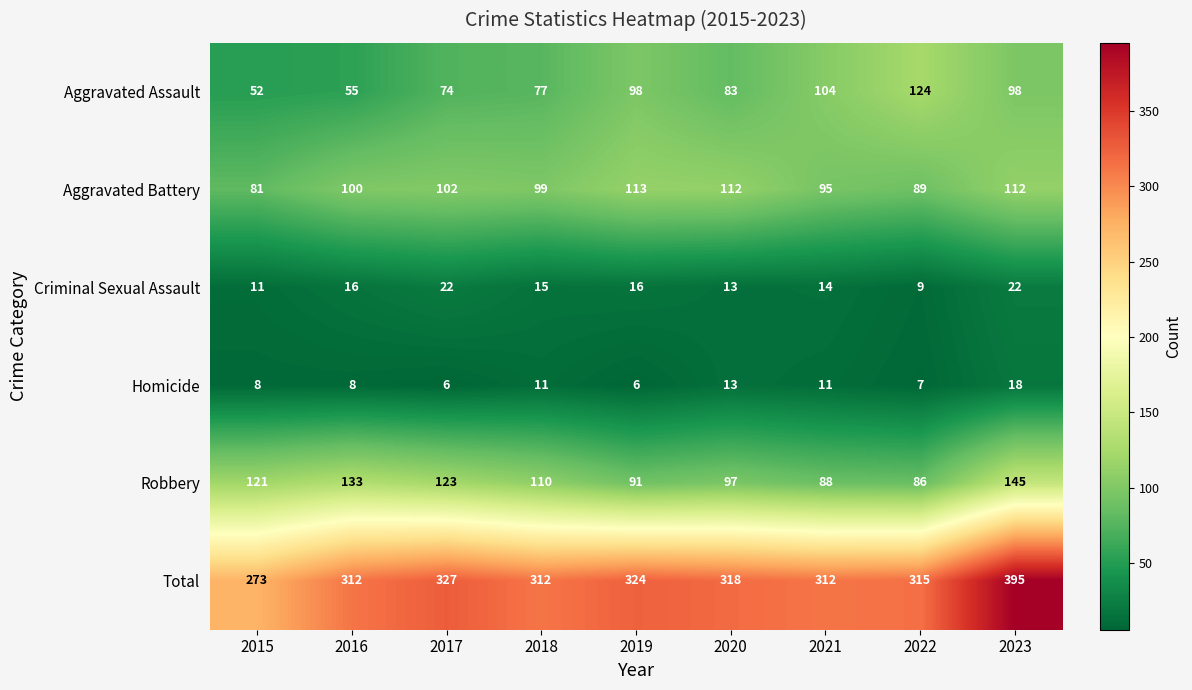

At 2015, list the series in order from largest to smallest.

Total, Robbery, Aggravated Battery, Aggravated Assault, Criminal Sexual Assault, Homicide